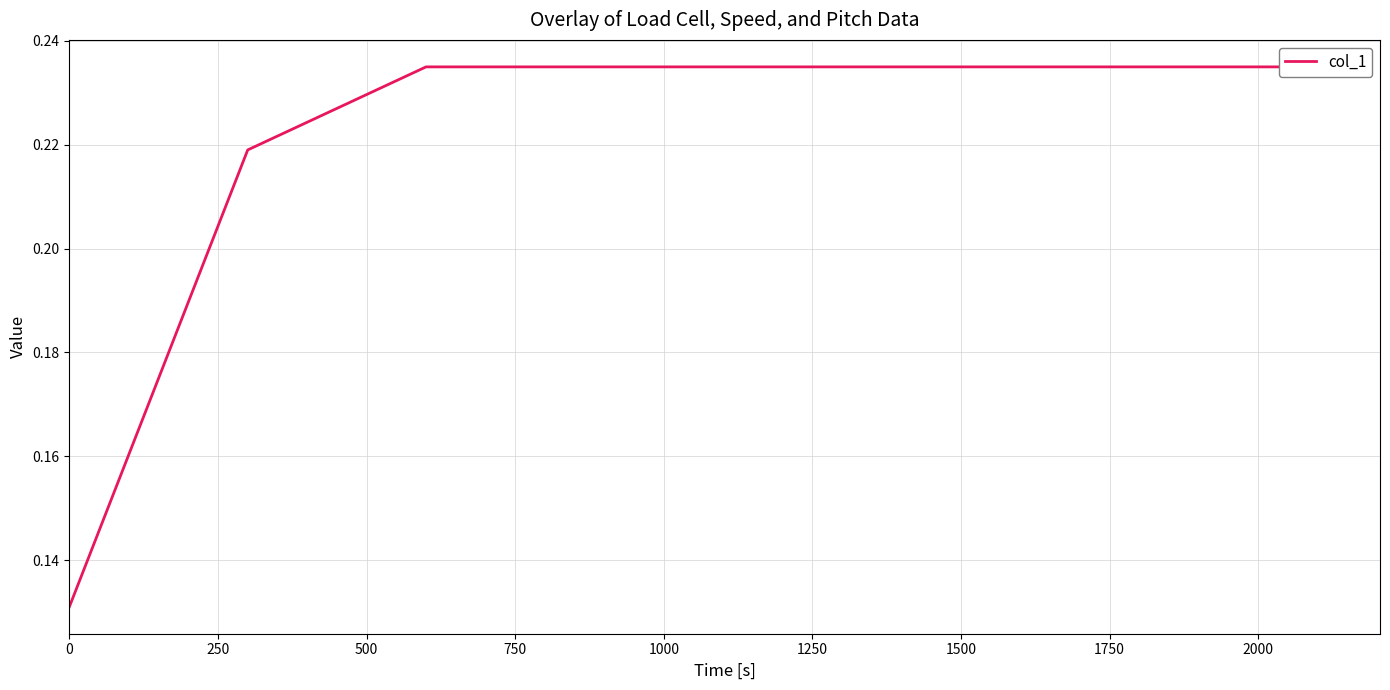

Is it true that the value at 0 is 0.0?

False